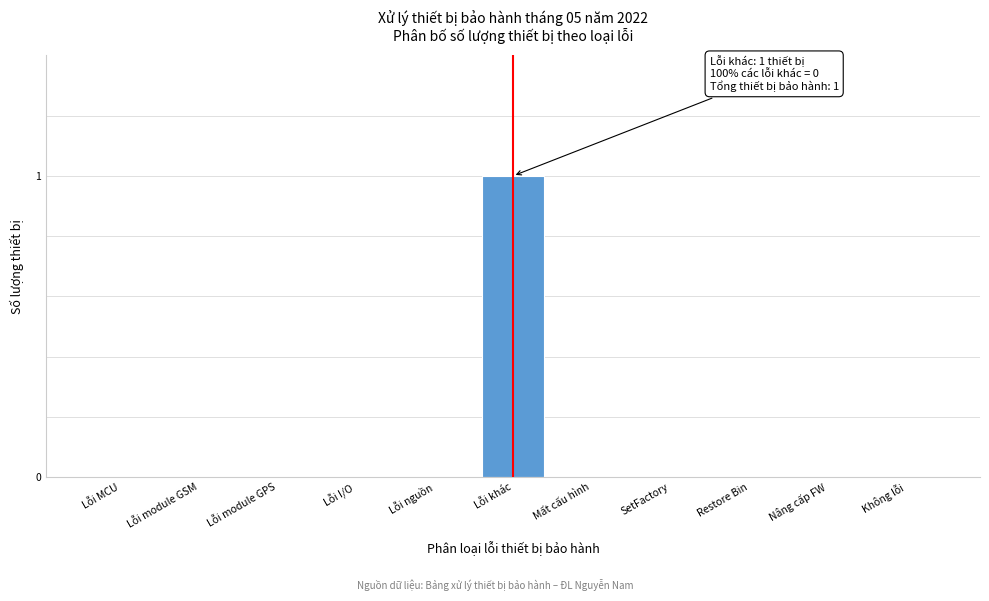

Reading left to right, what are all the values shown in this chart?

Lỗi MCU=0	Lỗi module GSM=0	Lỗi module GPS=0	Lỗi I/O=0	Lỗi nguồn=0	Lỗi khác=1	Mất cấu hình=0	SetFactory=0	Restore Bin=0	Nâng cấp FW=0	Không lỗi=0